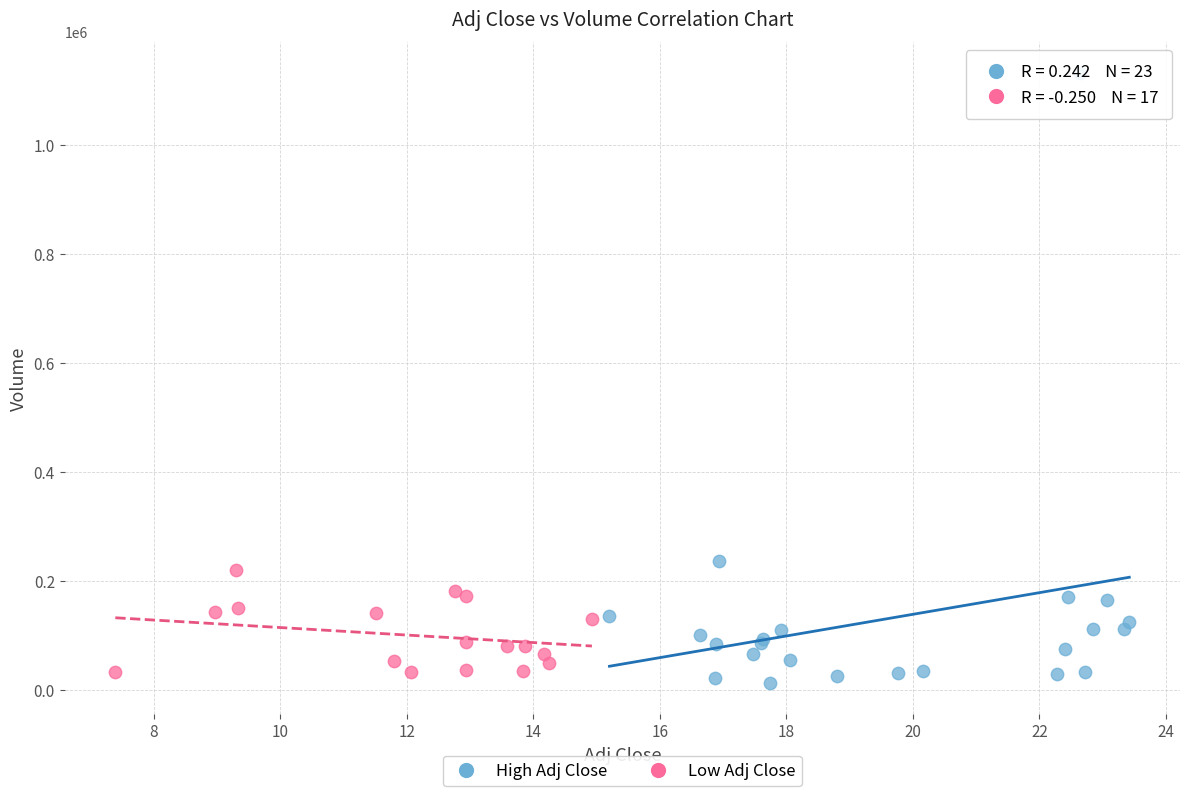

Which series contains the highest Y value?

High Adj Close